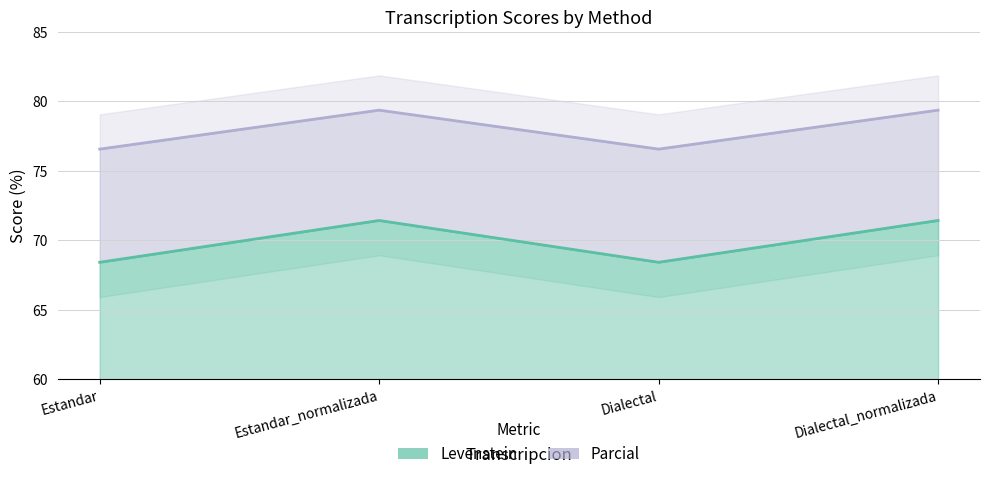

What is the minimum value for Parcial?

76.6